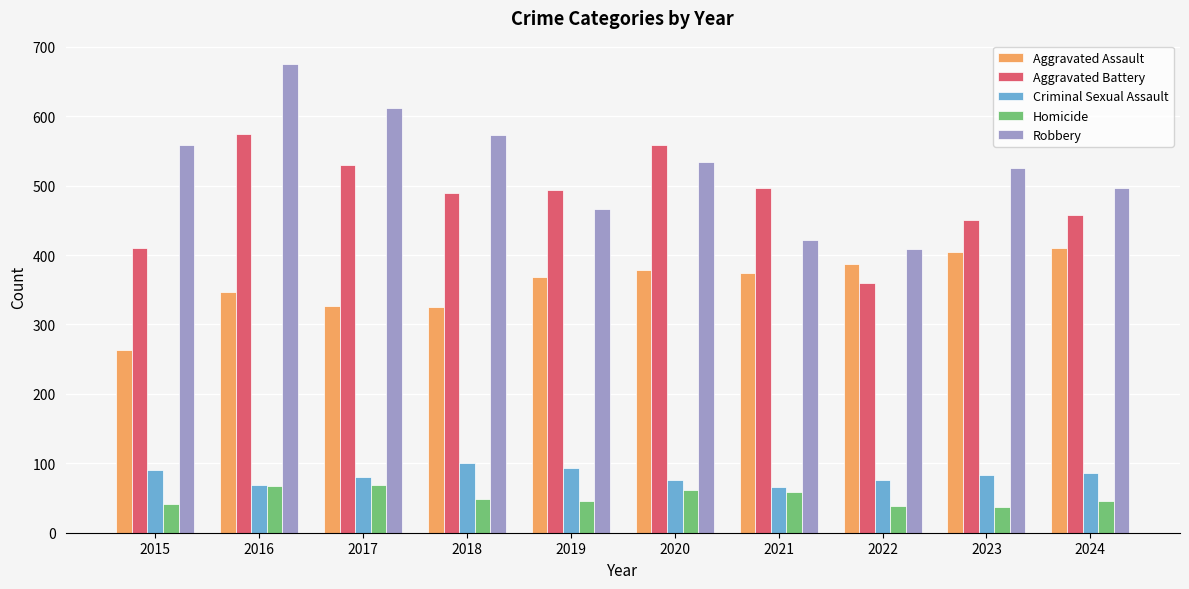

At which category does the chart reach its peak across all series?

2016